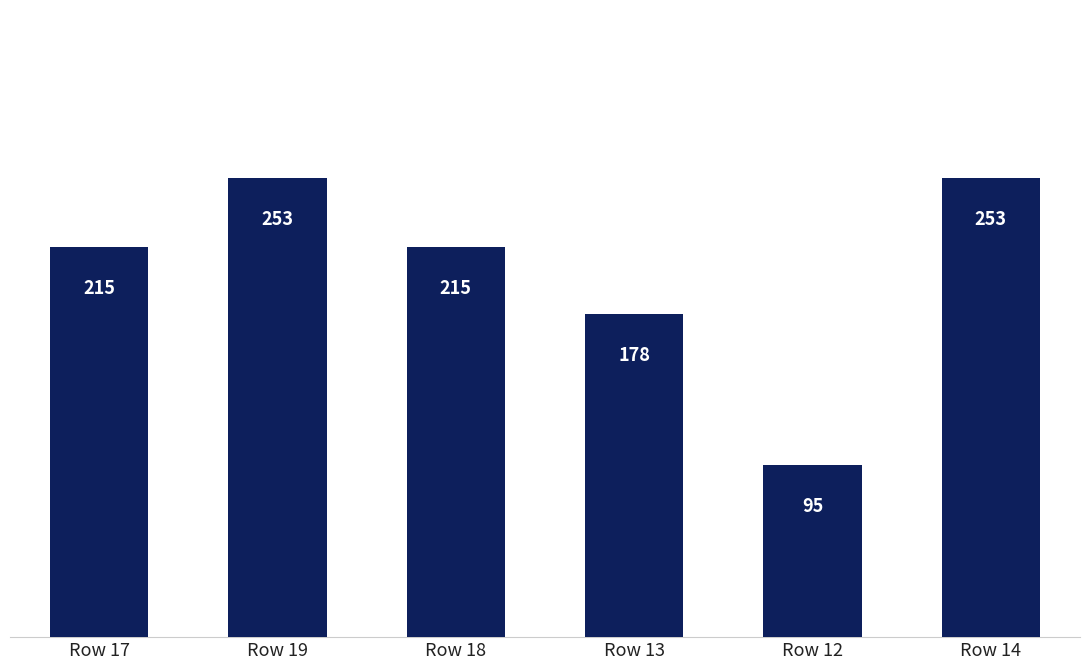

Does the chart contain stacked bars?

No